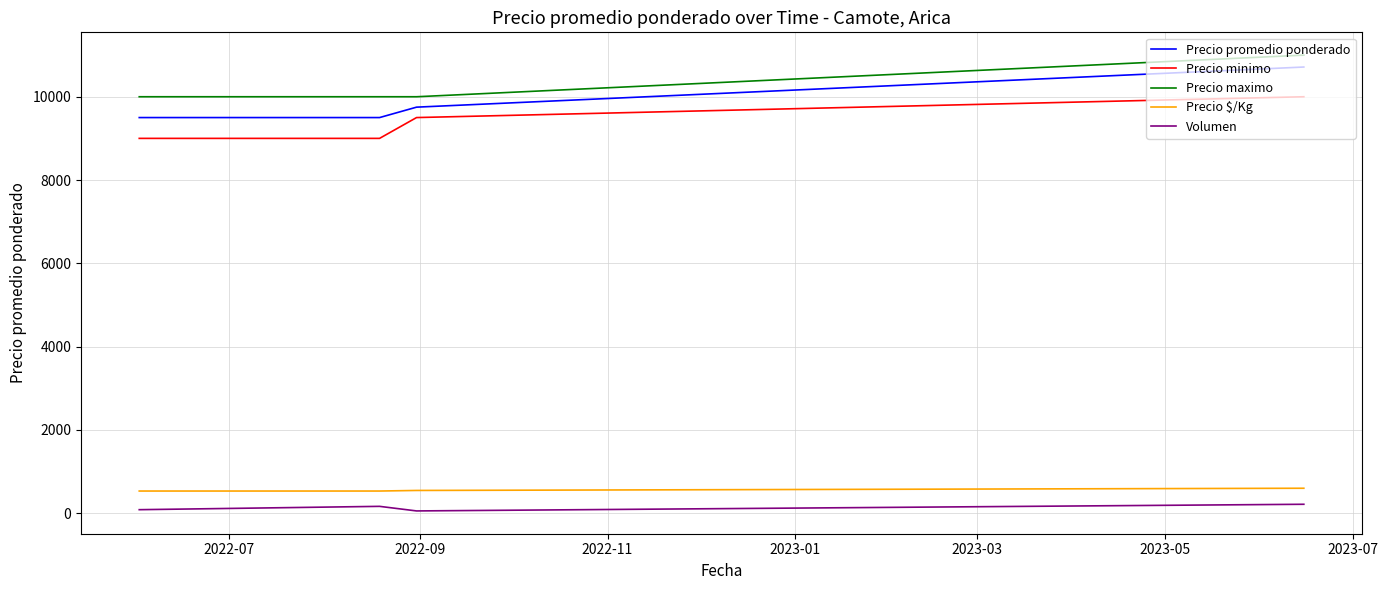

True or false: Precio maximo and Precio promedio ponderado intersect in this chart.

False